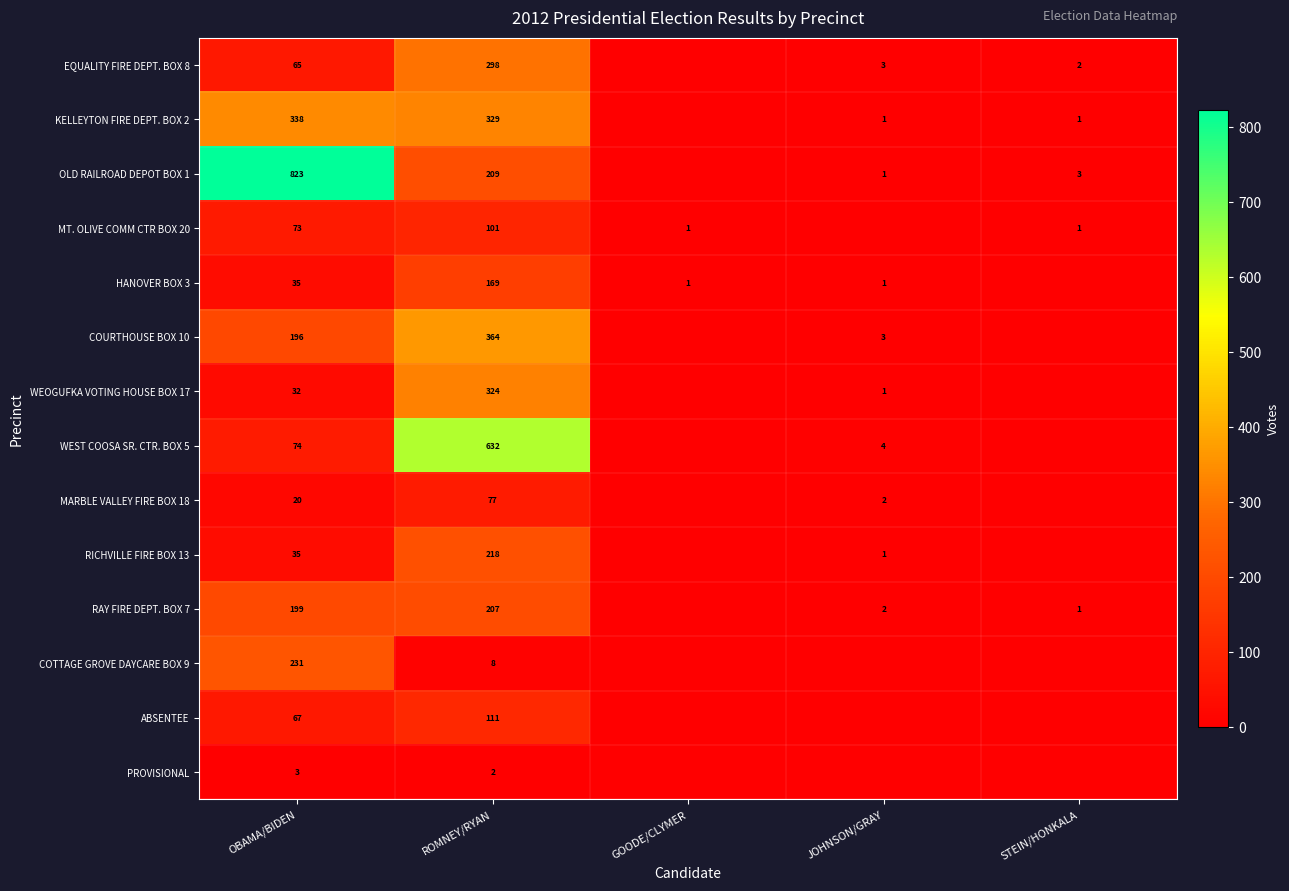

What is the greatest value displayed?

823